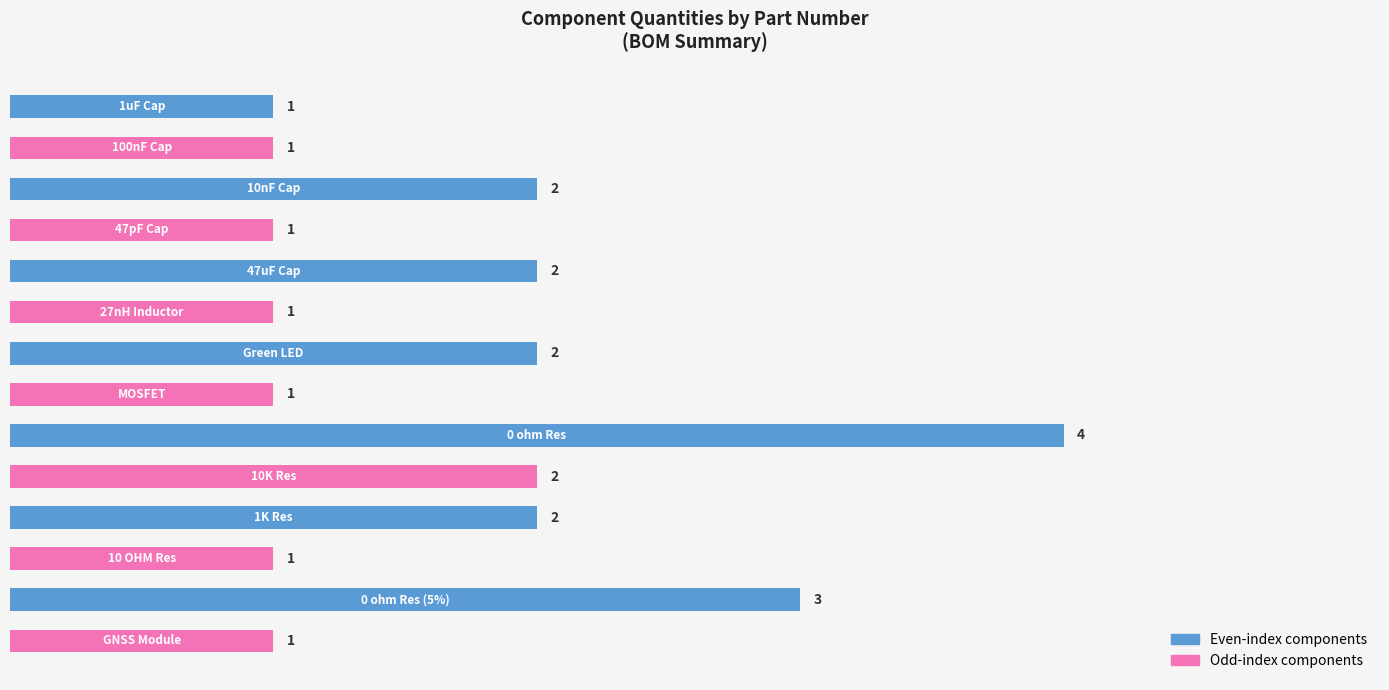

Count the values in the range 1 to 2.

12